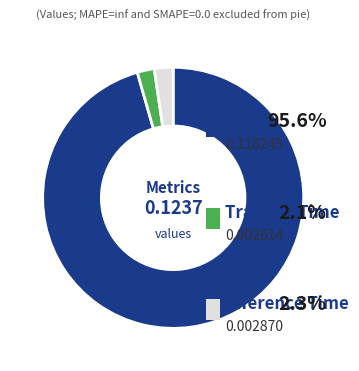

Which category has the biggest portion of the pie?

MSE